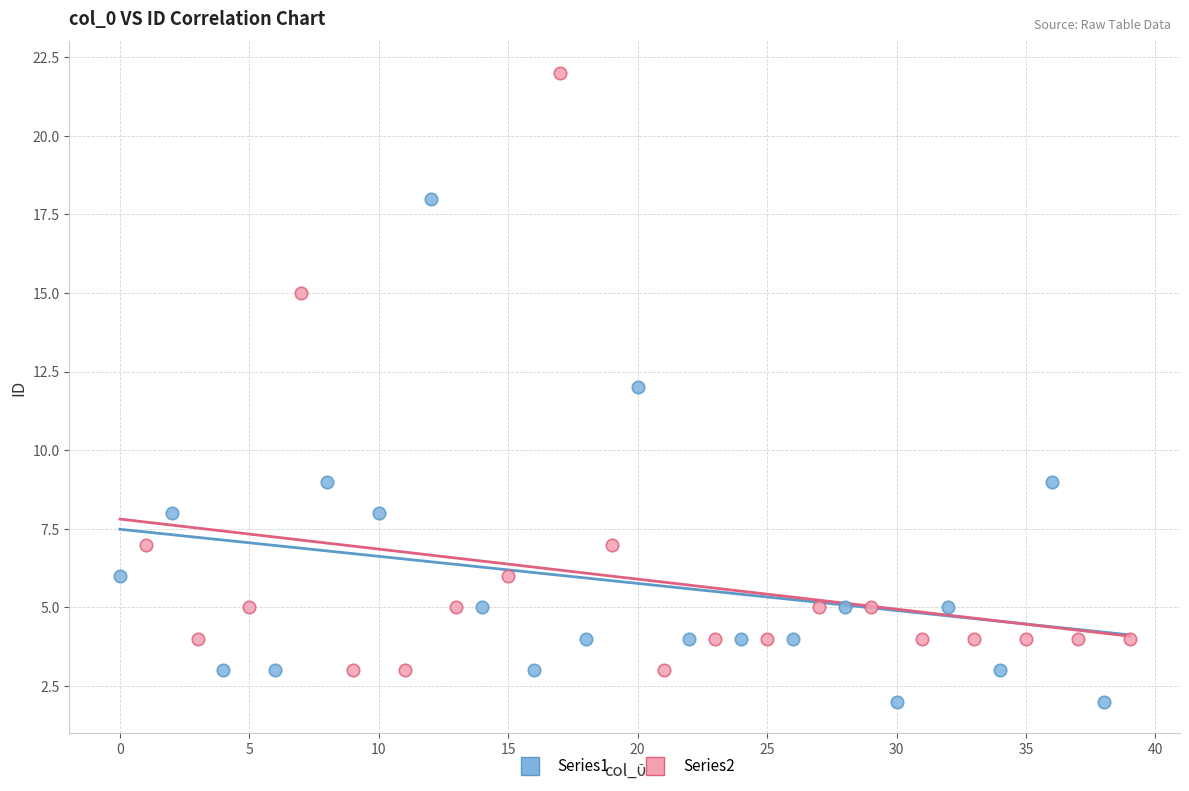

Which series has the largest Y range (max minus min)?

Series2